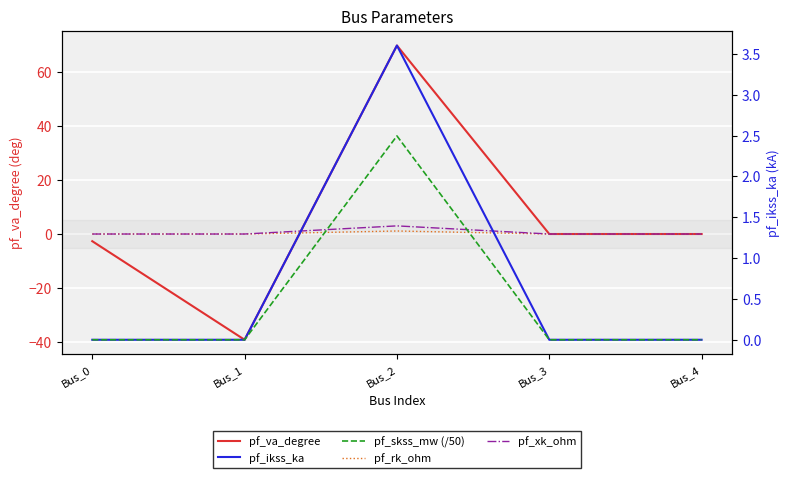

Where is the first local maximum for pf_rk_ohm?

Bus_2